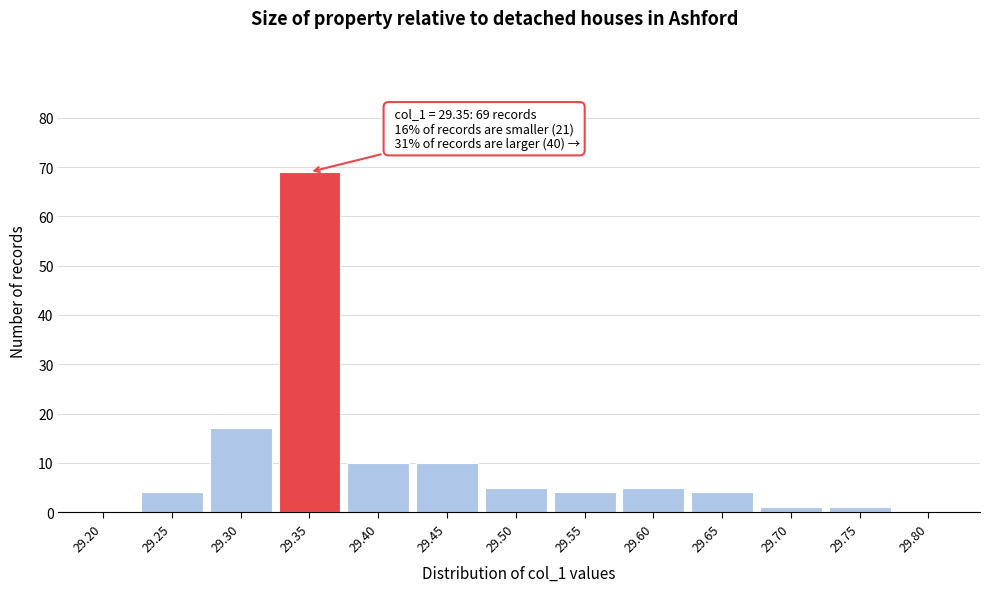

Reading left to right, list all the values displayed in this chart.

29.20=0	29.25=4	29.30=17	29.35=69	29.40=10	29.45=10	29.50=5	29.55=4	29.60=5	29.65=4	29.70=1	29.75=1	29.80=0